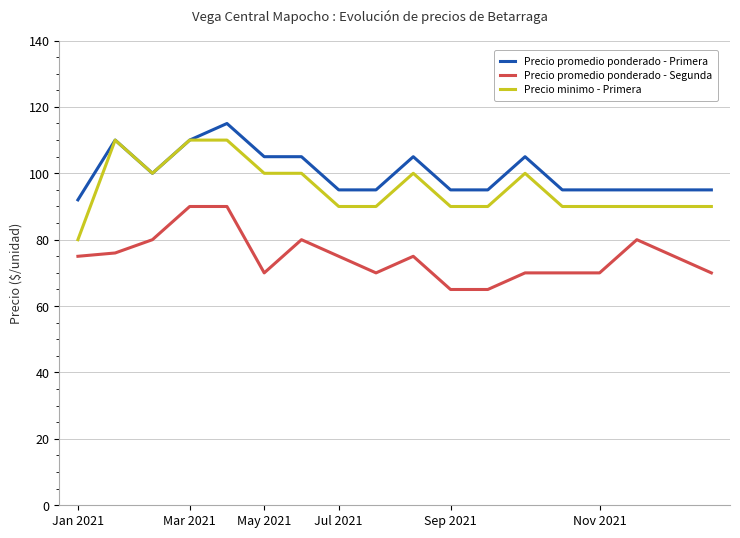

Rank the series by their average value, from highest to lowest.

Precio promedio ponderado - Primera, Precio minimo - Primera, Precio promedio ponderado - Segunda